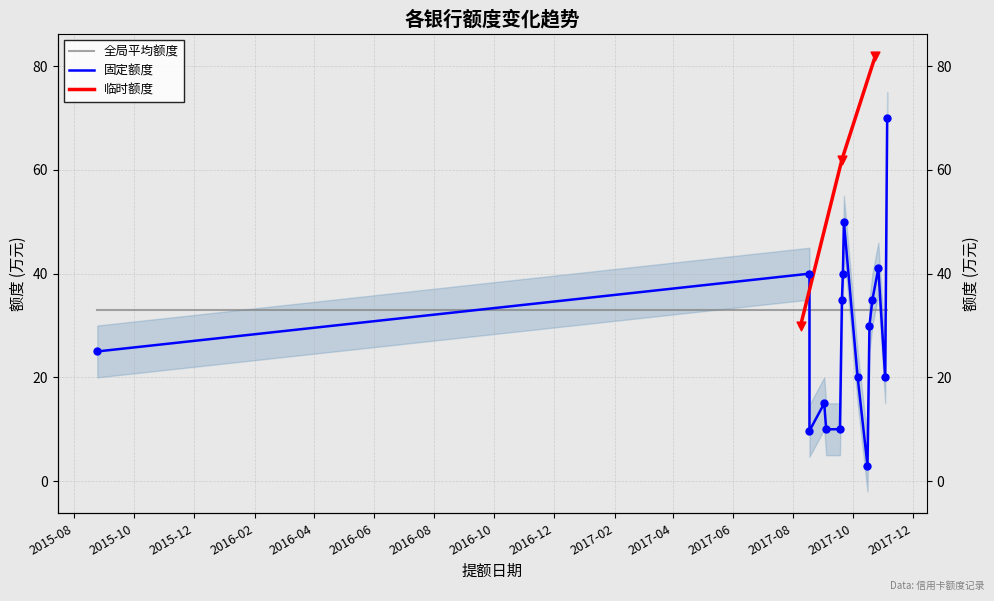

What is the change in value from 2017-09-20 to 2017-08-18?

+20